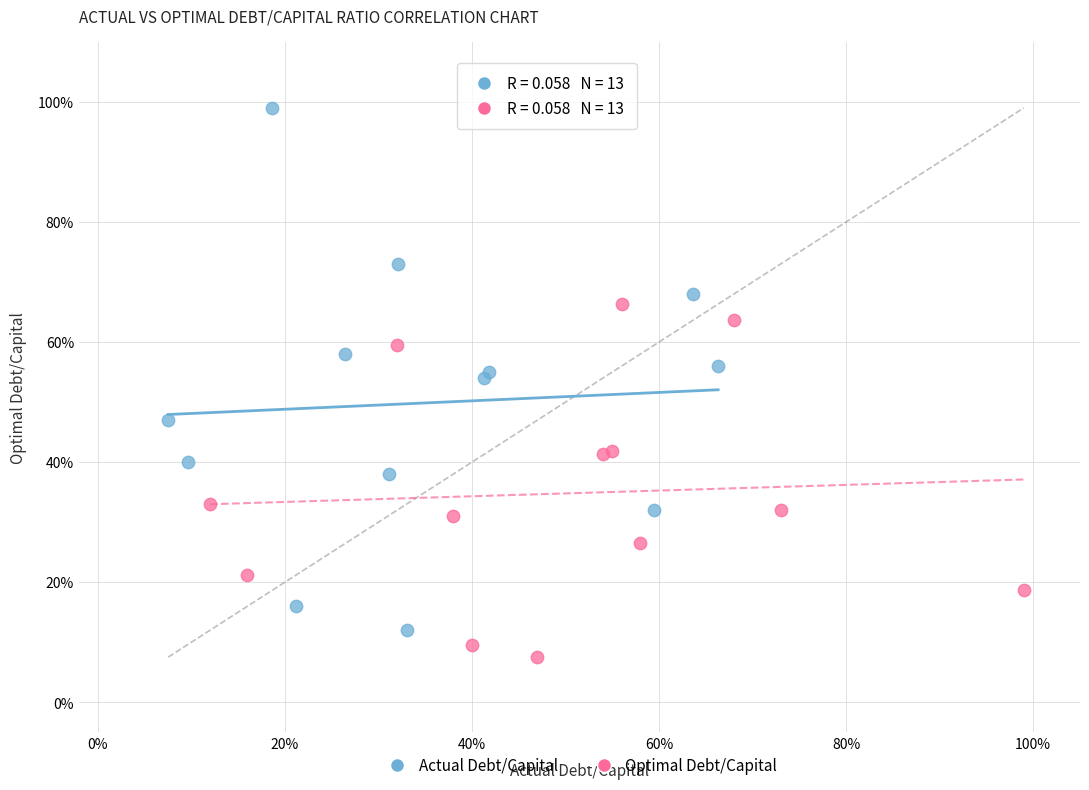

Which series reaches the maximum Y coordinate?

Actual Debt/Capital